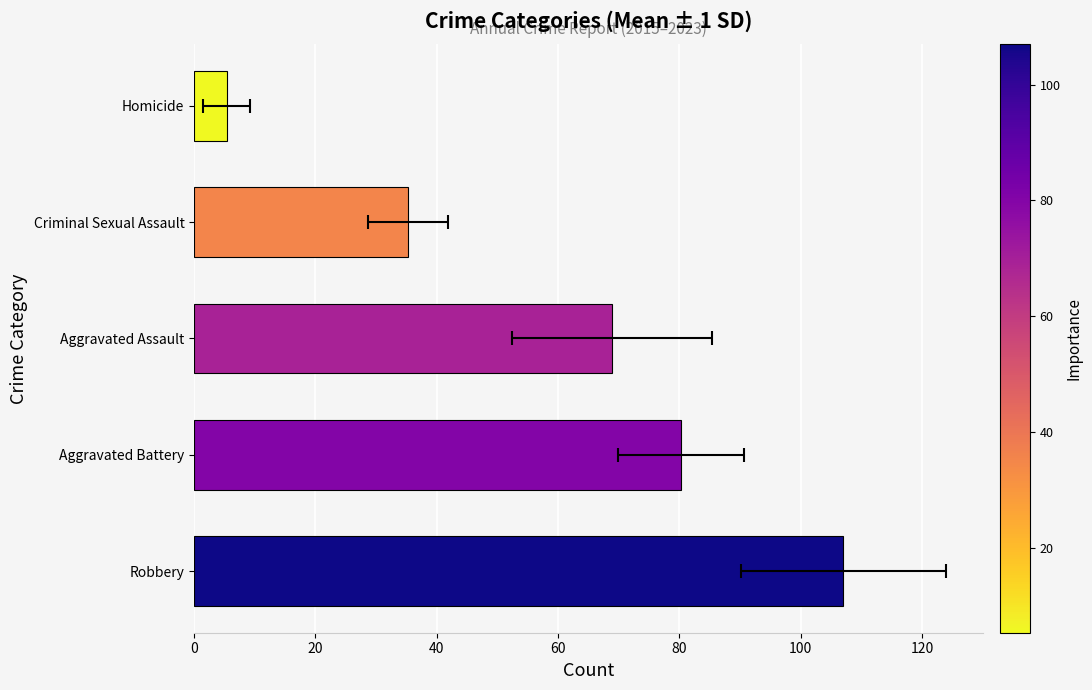

What is the value of the 5th bar from the left?

5.3